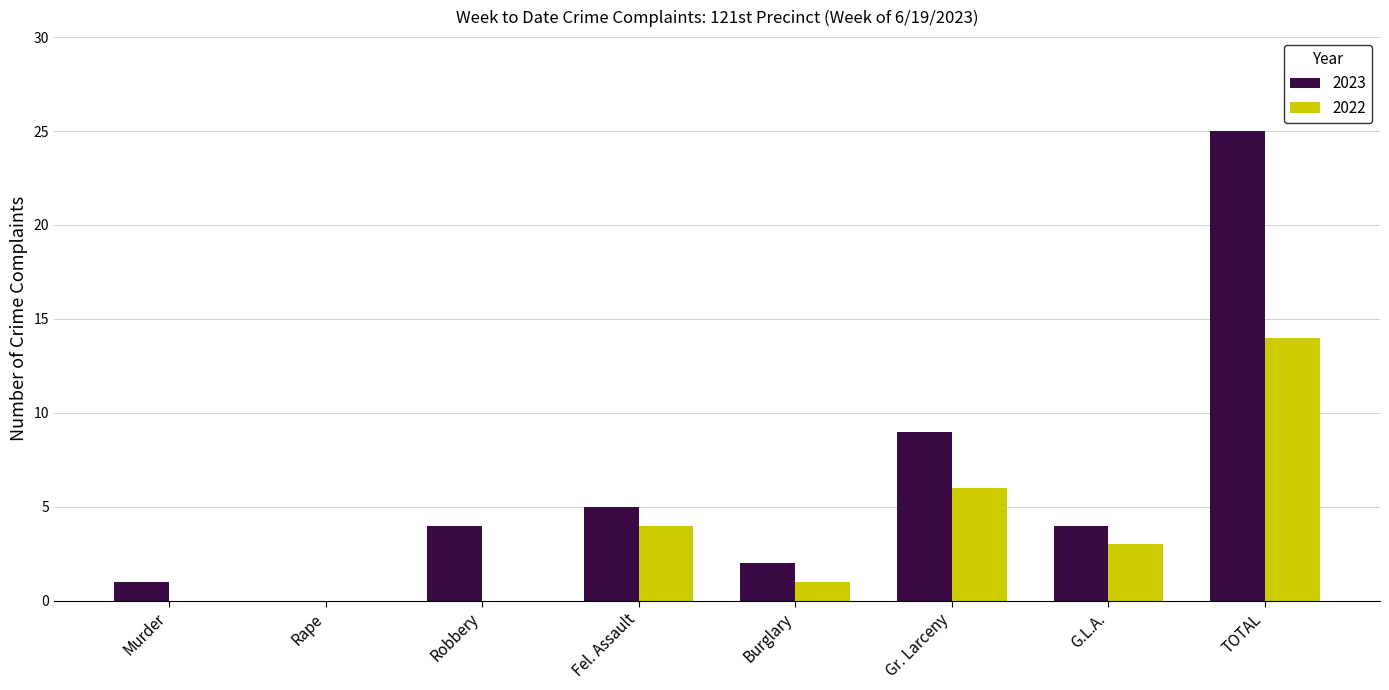

At which category is the sum across all series the highest?

TOTAL